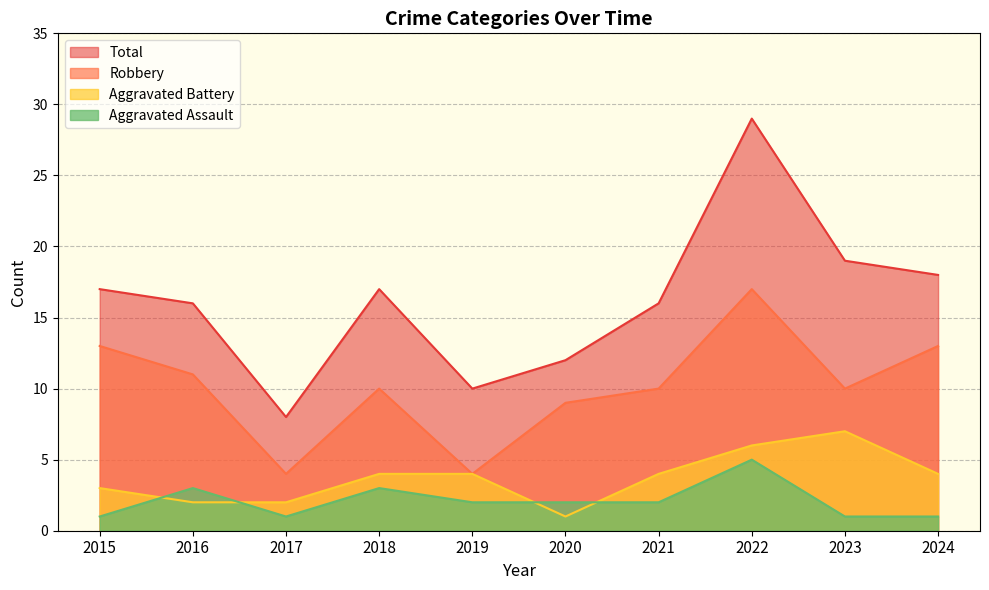

At how many categories does at least one series exceed 25?

1